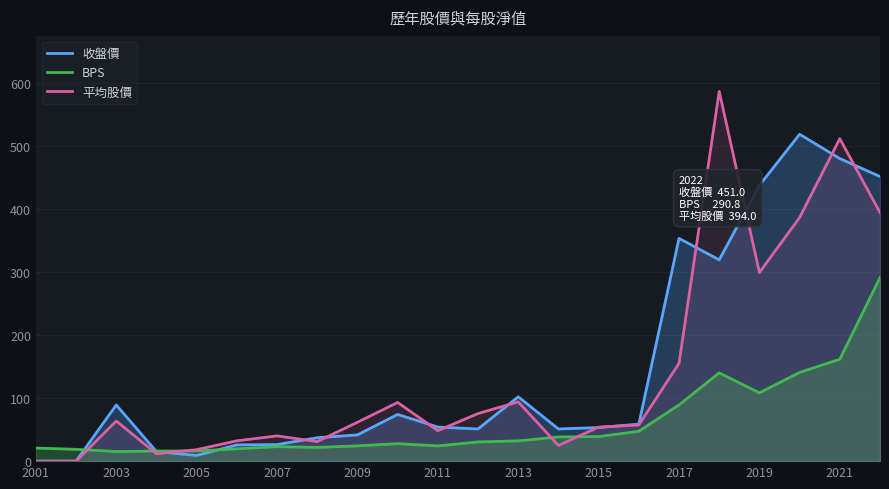

Reading left to right, transcribe all the data shown in this chart.

收盤價: 0.0	0.0	89.0	15.1	9.0	25.8	26.2	37.1	41.6	74.0	54.0	51.0	102.0	51.0	53.2	58.6	353.0	319.0	437.0	518.0	479.5	451.0
BPS: 20.7	18.7	15.2	15.9	16.1	19.6	22.9	21.8	24.2	27.7	24.1	30.4	32.1	38.4	38.9	47.3	89.1	139.9	108.2	140.6	161.4	290.8
平均股價: 0.0	0.0	63.6	11.7	18.2	32.2	40.0	31.0	61.6	93.0	48.2	75.4	94.0	24.9	53.9	57.3	155.0	586.0	299.0	386.0	511.0	394.0